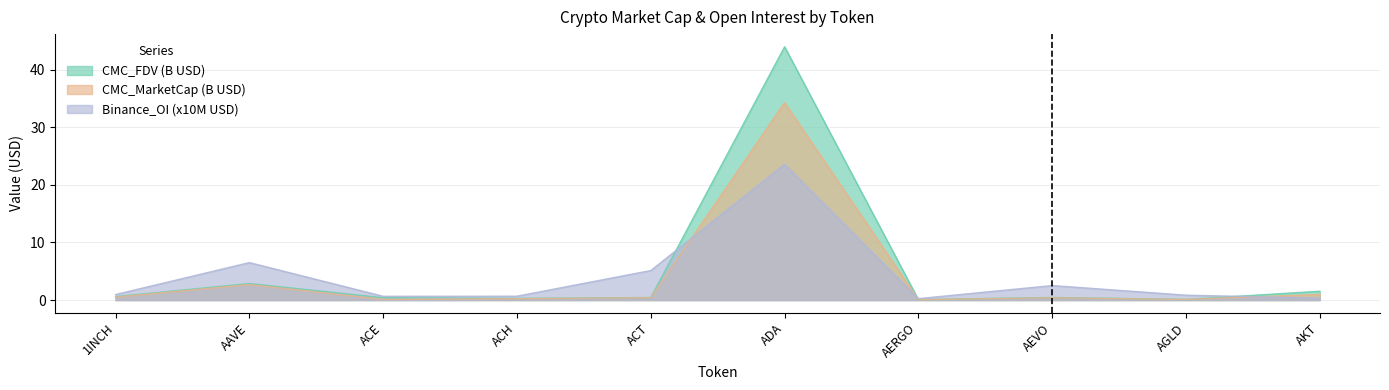

What is the spread (max minus min) of values at 1INCH?

0.4